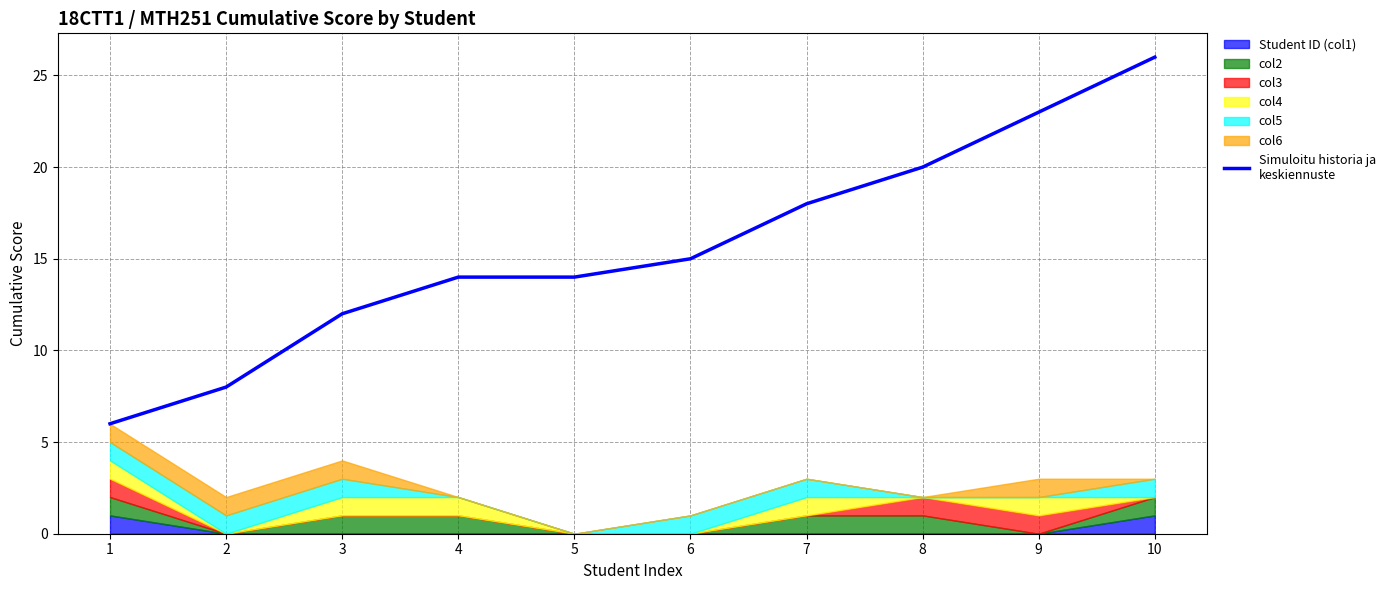

What is the maximum value shown in the chart?

26